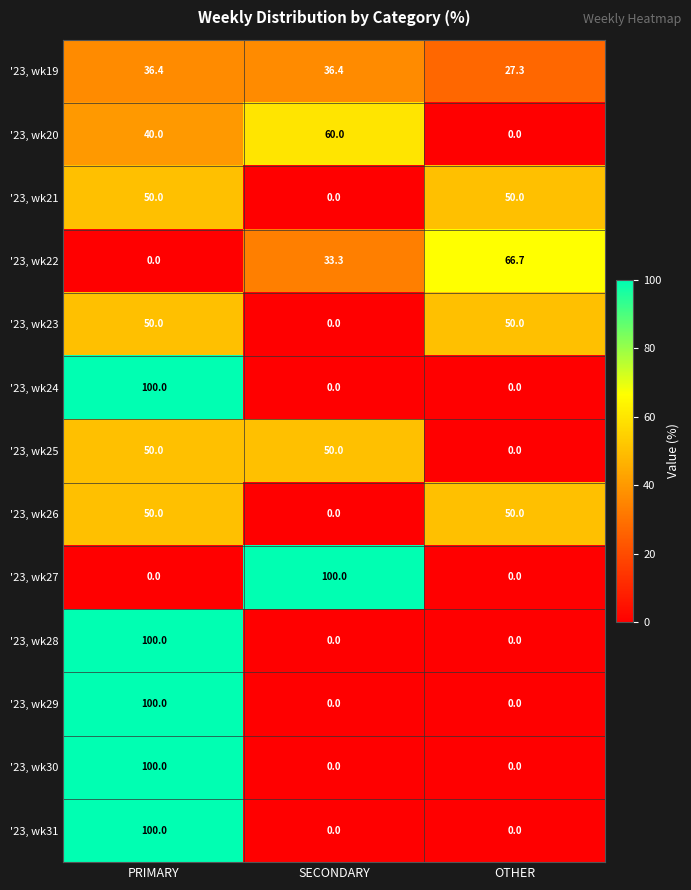

What is the average value of the '23, wk26 series?

33.3